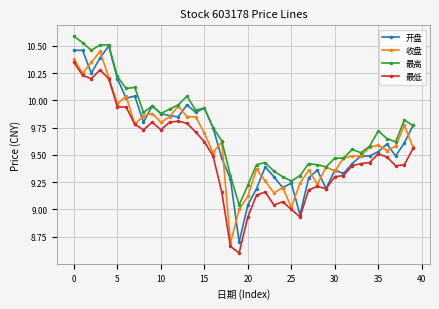

True or false: 最低 has more than 2 points higher than both neighbors.

True